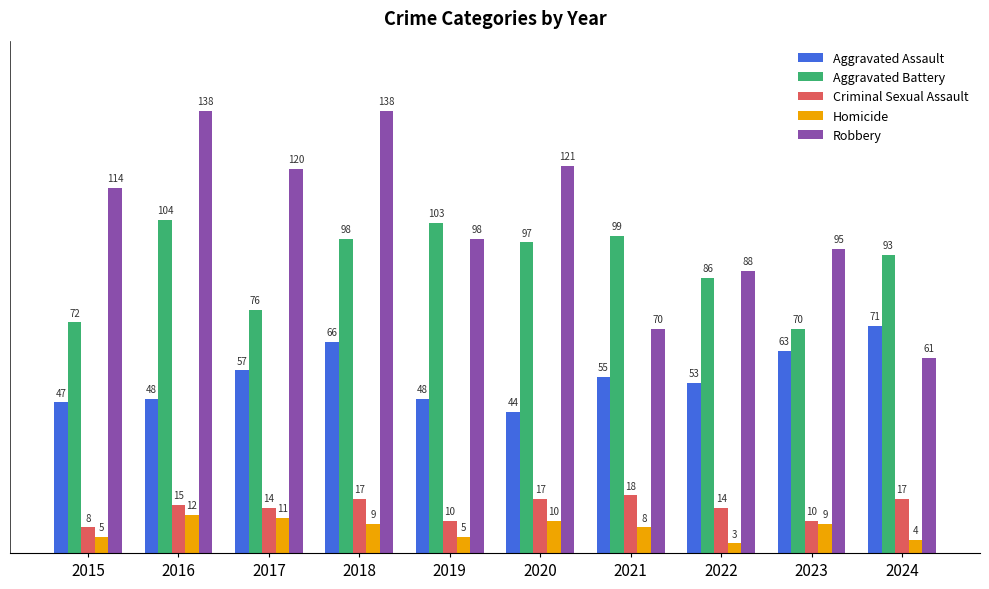

Between 2016 and 2023, which series saw the biggest shift?

Robbery